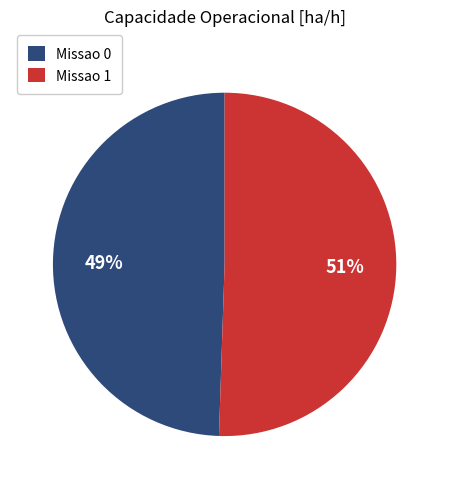

What is the smallest slice in the pie chart?

Missao 0